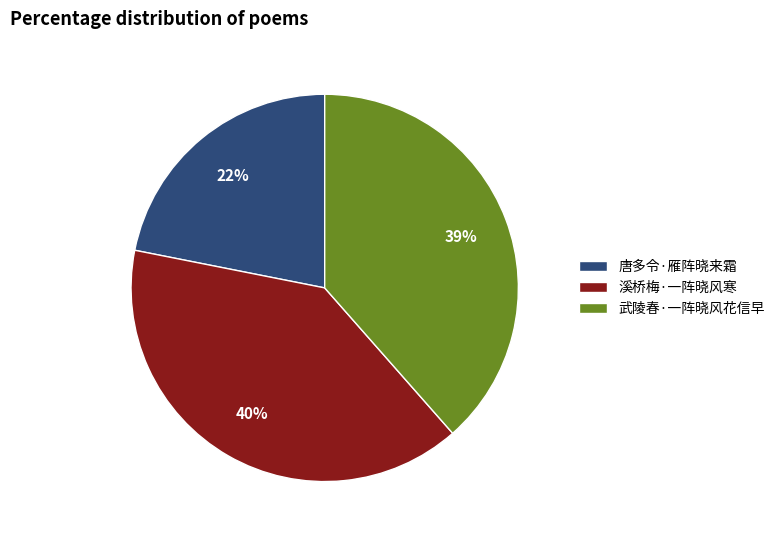

Between 武陵春·一阵晓风花信早 and 唐多令·雁阵晓来霜, which is larger?

武陵春·一阵晓风花信早